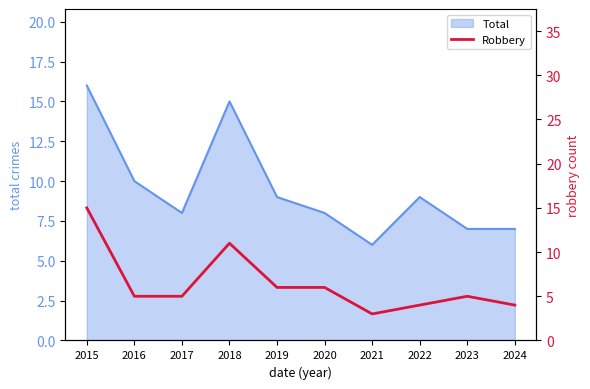

The value of Total at 2016 is 10. True or false?

True